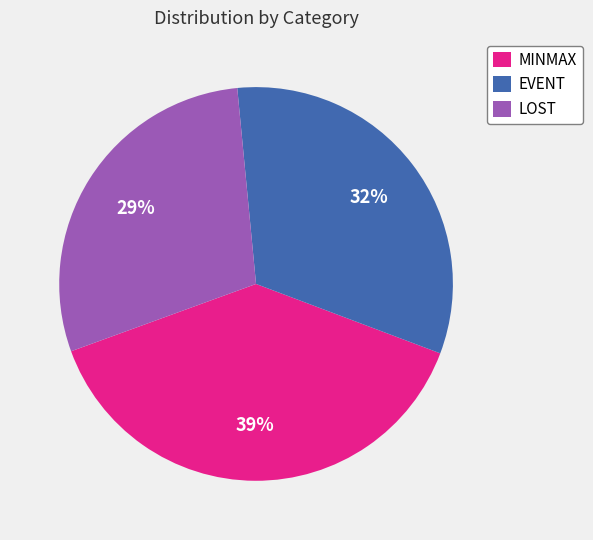

Approximately how many times larger is the value at EVENT compared to LOST?

1.1